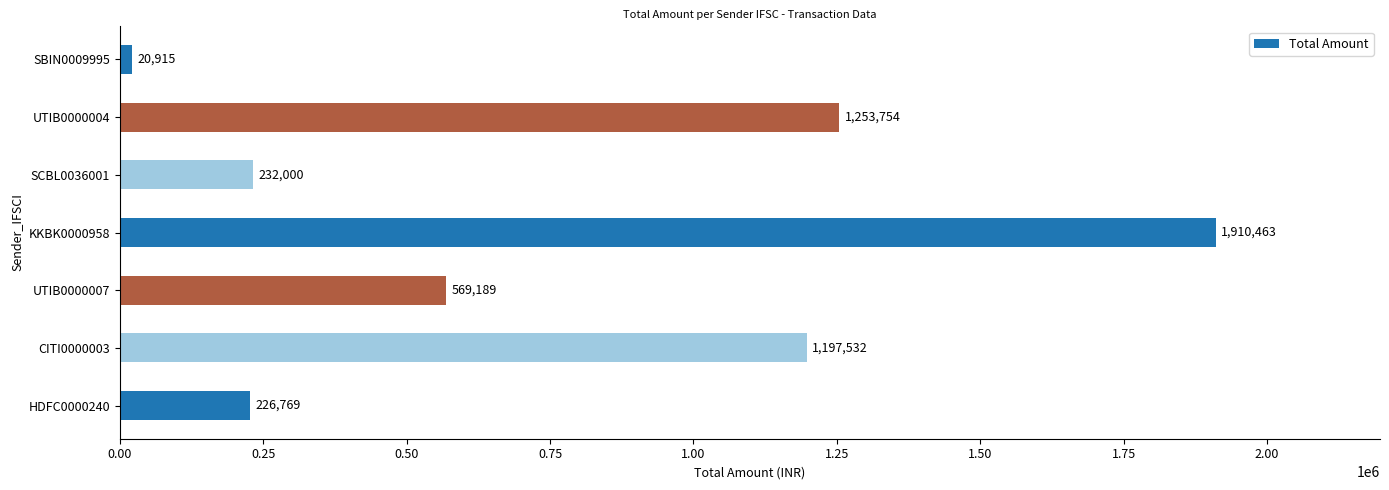

Reading bottom to top, extract all data points from this chart.

226769	1197532	569189	1910463	232000	1253754	20915